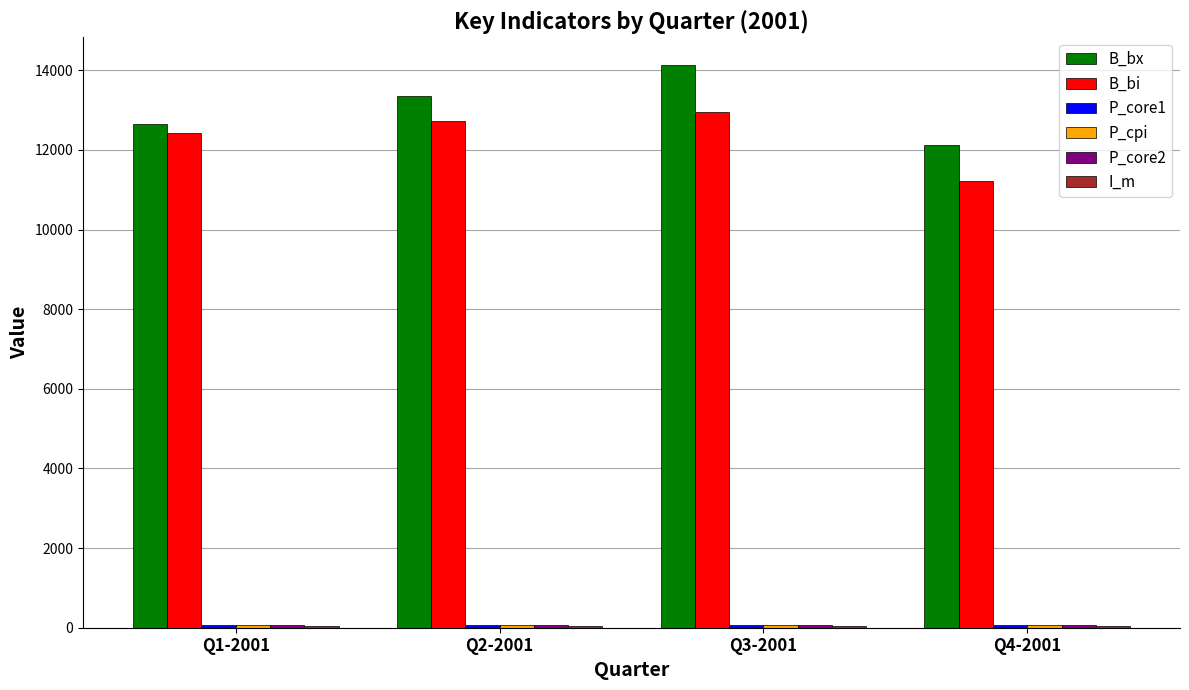

How many series are shown in this chart?

6